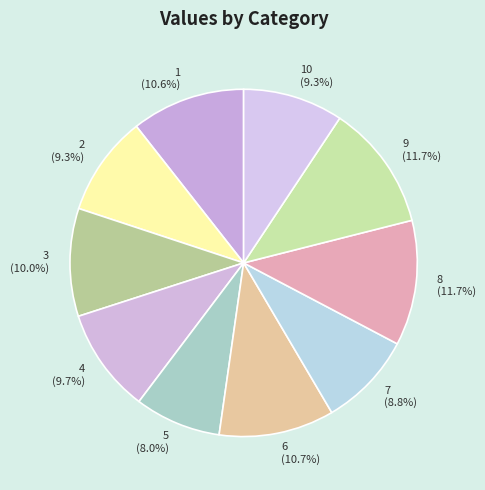

Does 5 (8.0%) represent more than half of the total?

No